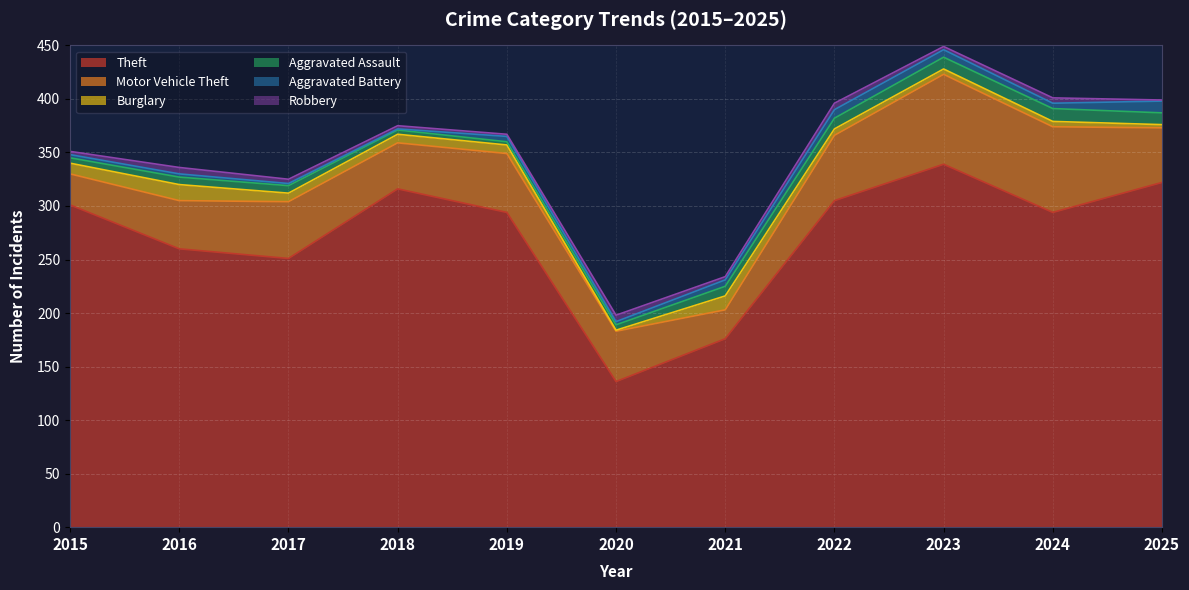

How many values in the Burglary series exceed 8?

3